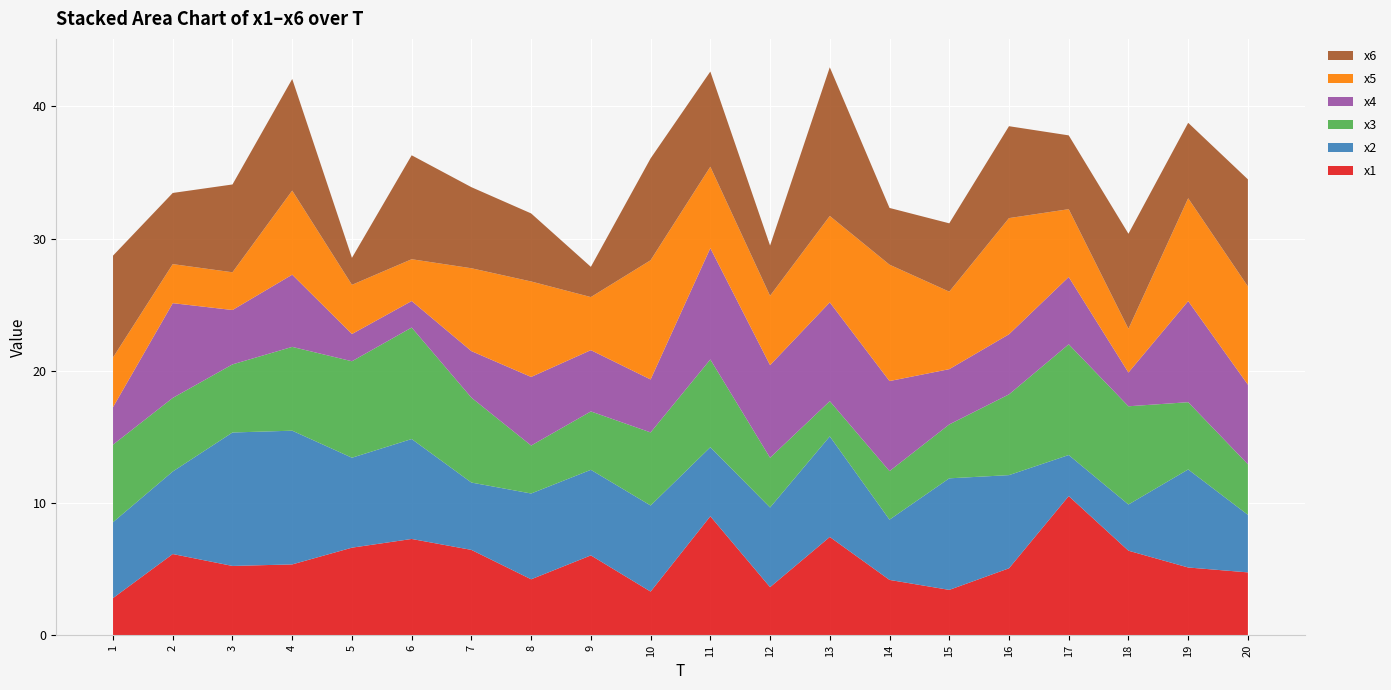

Reading left to right, list all the values displayed in this chart.

x1: 2.8	6.1	5.2	5.4	6.6	7.3	6.5	4.2	6.0	3.3	9.0	3.6	7.4	4.2	3.4	5.1	10.5	6.4	5.1	4.8
x2: 5.7	6.2	10.1	10.1	6.8	7.6	5.1	6.5	6.5	6.5	5.2	6.0	7.6	4.6	8.4	7.0	3.1	3.5	7.4	4.4
x3: 5.9	5.6	5.1	6.3	7.3	8.4	6.4	3.6	4.4	5.5	6.6	3.8	2.7	3.7	4.1	6.1	8.4	7.4	5.1	3.8
x4: 2.8	7.2	4.1	5.5	2.1	2.0	3.5	5.2	4.6	4.0	8.4	7.0	7.5	6.8	4.2	4.5	5.1	2.6	7.6	6.0
x5: 3.8	3.0	2.9	6.4	3.7	3.2	6.3	7.2	4.0	9.0	6.2	5.2	6.5	8.8	5.9	8.8	5.1	3.3	7.8	7.4
x6: 7.7	5.4	6.6	8.4	2.0	7.9	6.1	5.1	2.3	7.7	7.2	3.8	11.2	4.3	5.2	6.9	5.6	7.2	5.7	8.1